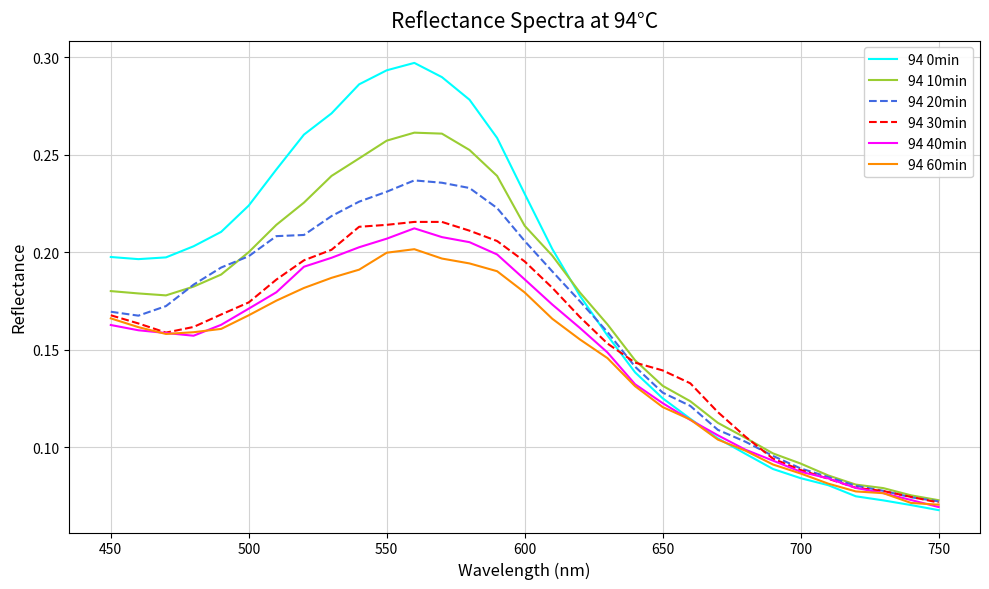

Which series has the largest range (max minus min)?

94 0min